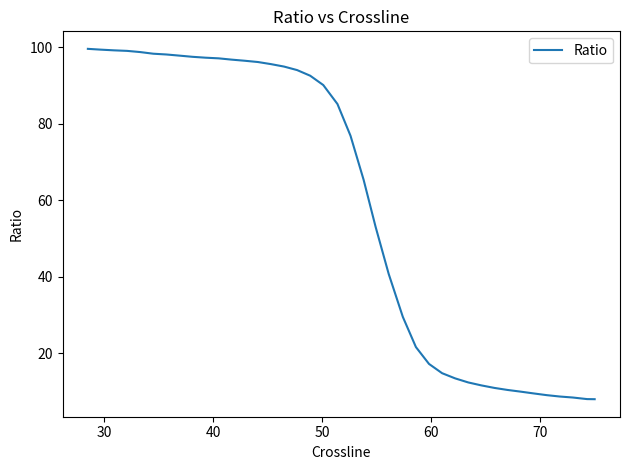

What is the average value?

59.1